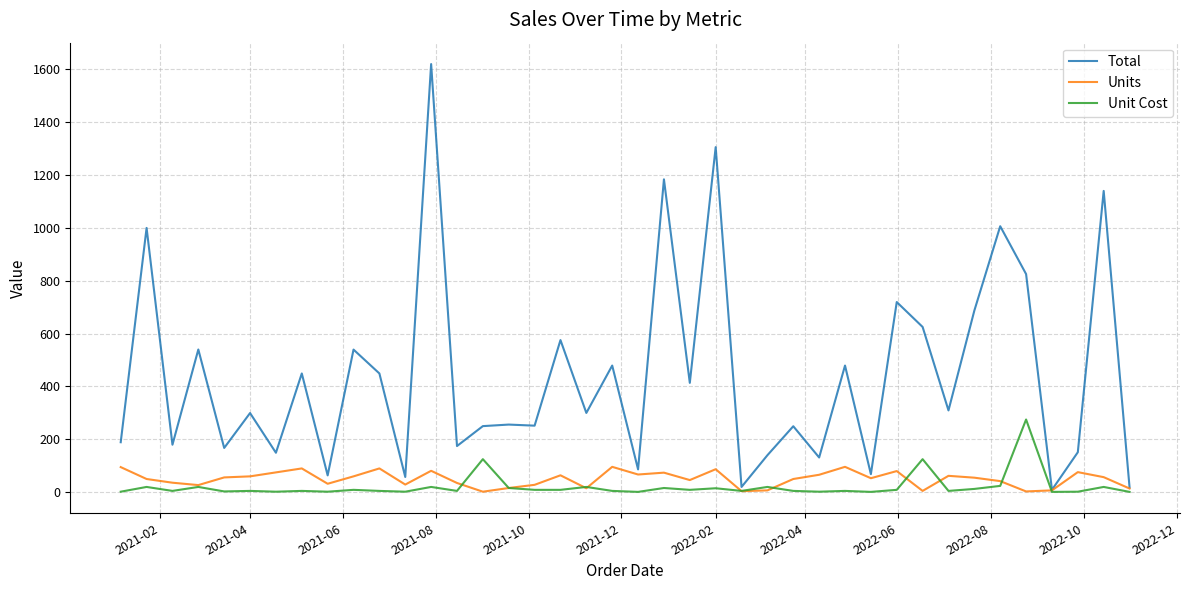

What is the maximum value for Total?

1619.2